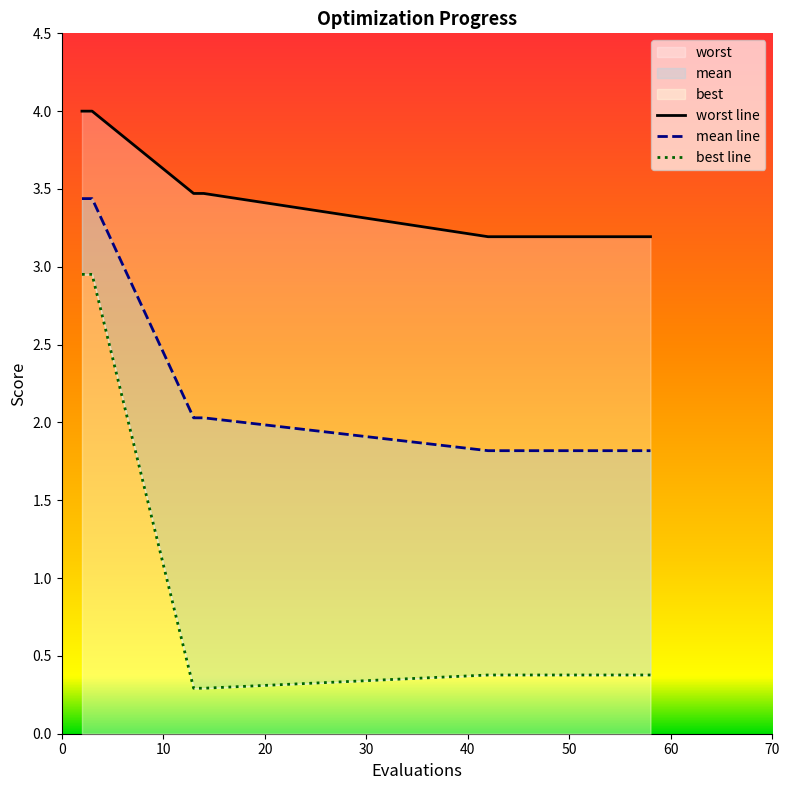

True or false: worst has more than 2 points higher than both neighbors.

False